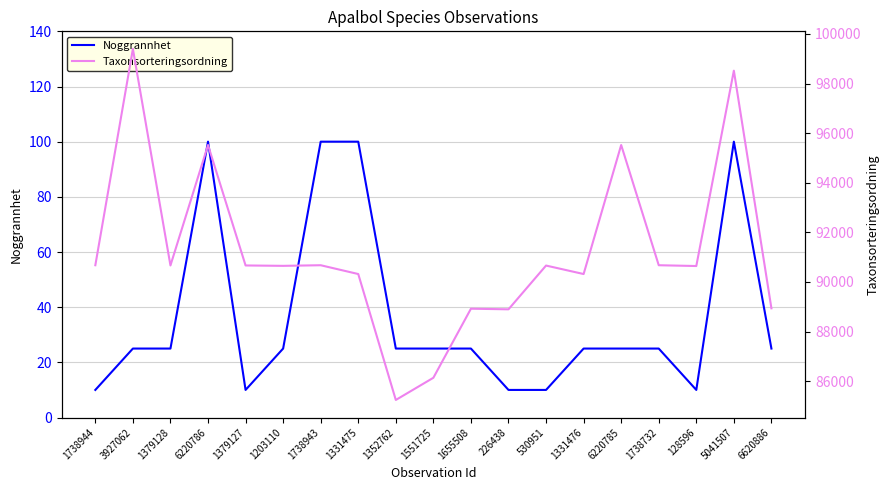

True or false: Taxonsorteringsordning and Noggrannhet cross at least once.

False